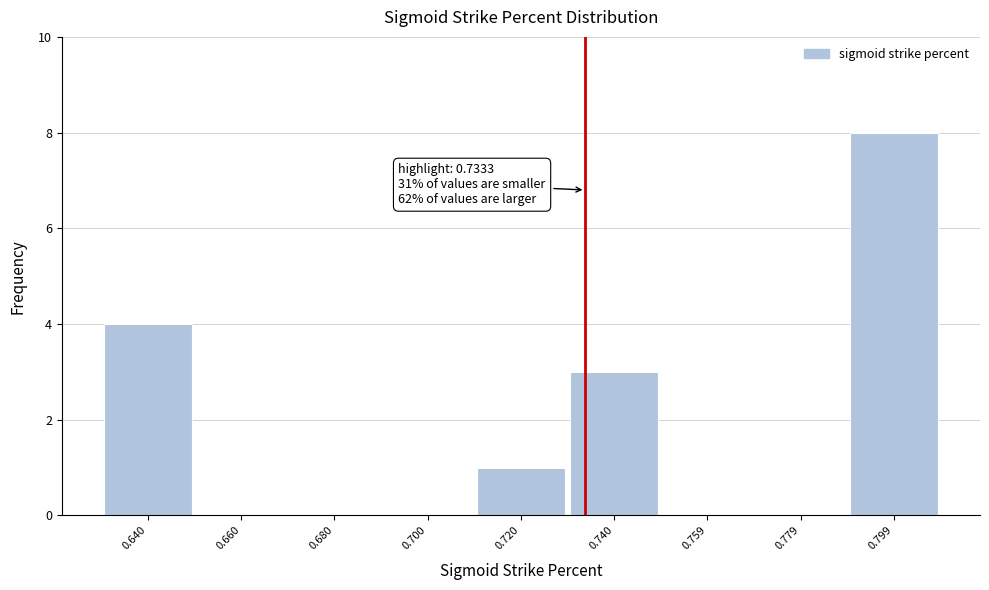

Which range on the x-axis has the tallest bar?

0.79 to 0.81